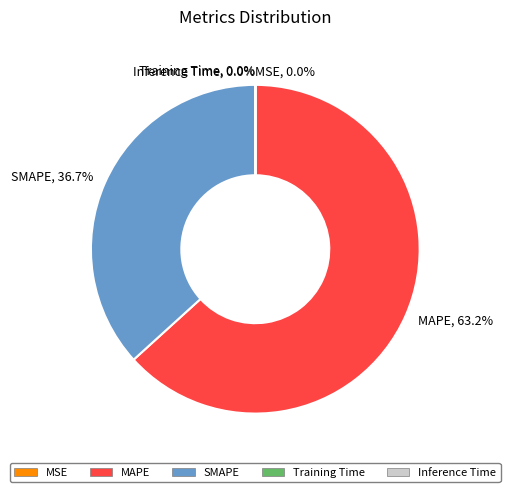

Which category has the biggest portion of the pie?

MAPE